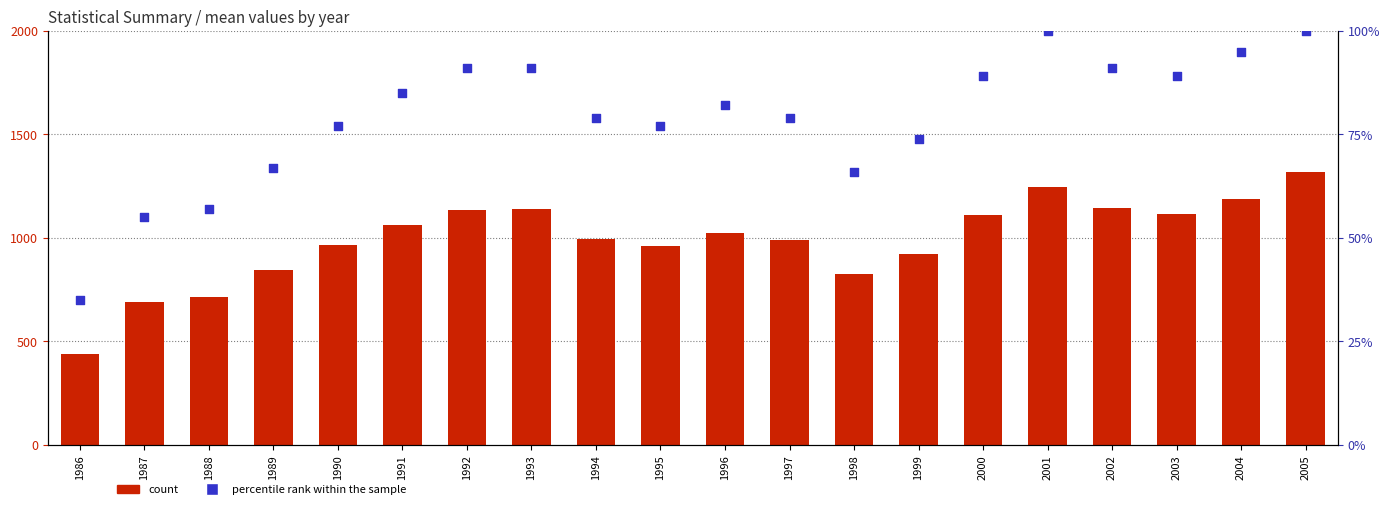

Is the value of percentile rank within the sample at 1993 greater than the value of count at 2002?

No